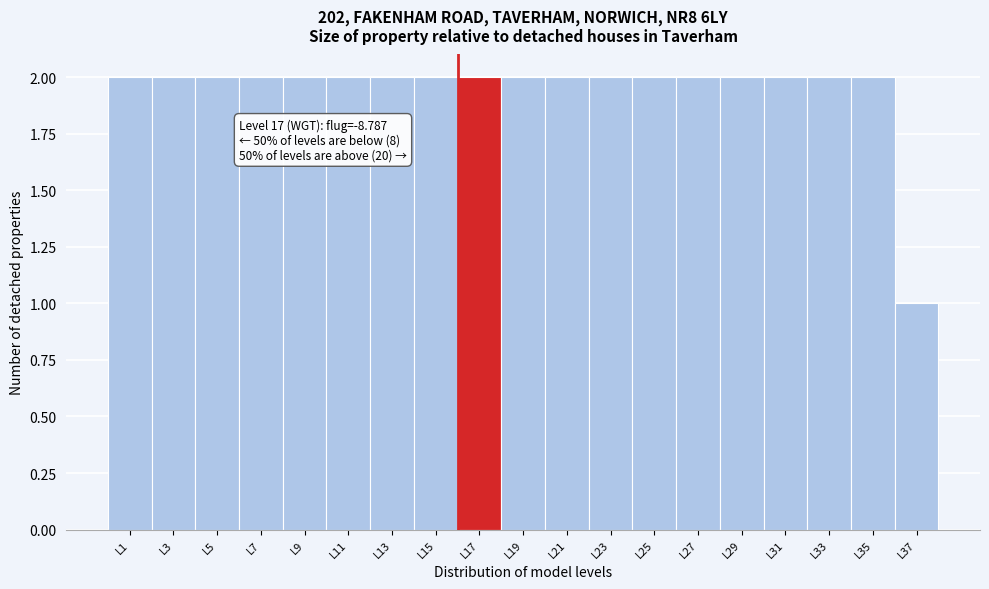

Reading left to right, extract all data points from this chart.

2	2	2	2	2	2	2	2	2	2	2	2	2	2	2	2	2	2	1